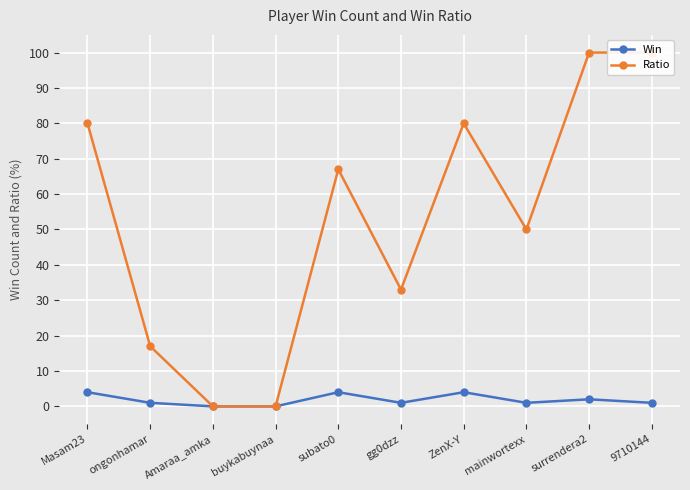

Count the number of data series in this chart.

2